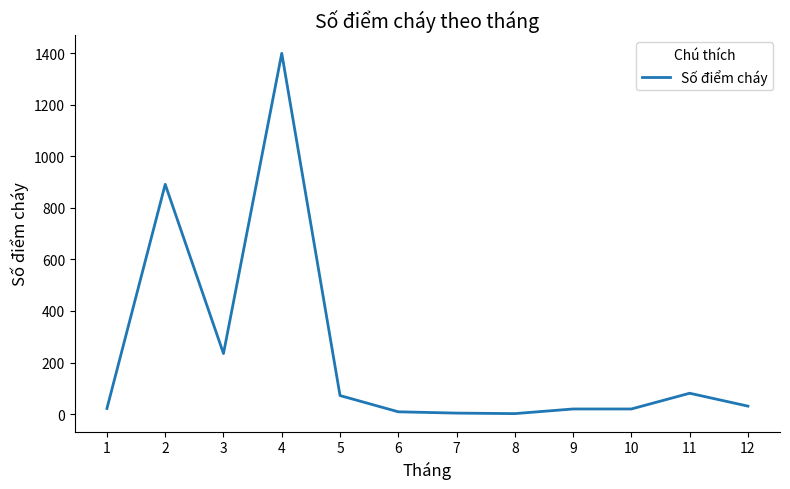

Between 5 and 9, which is larger?

5